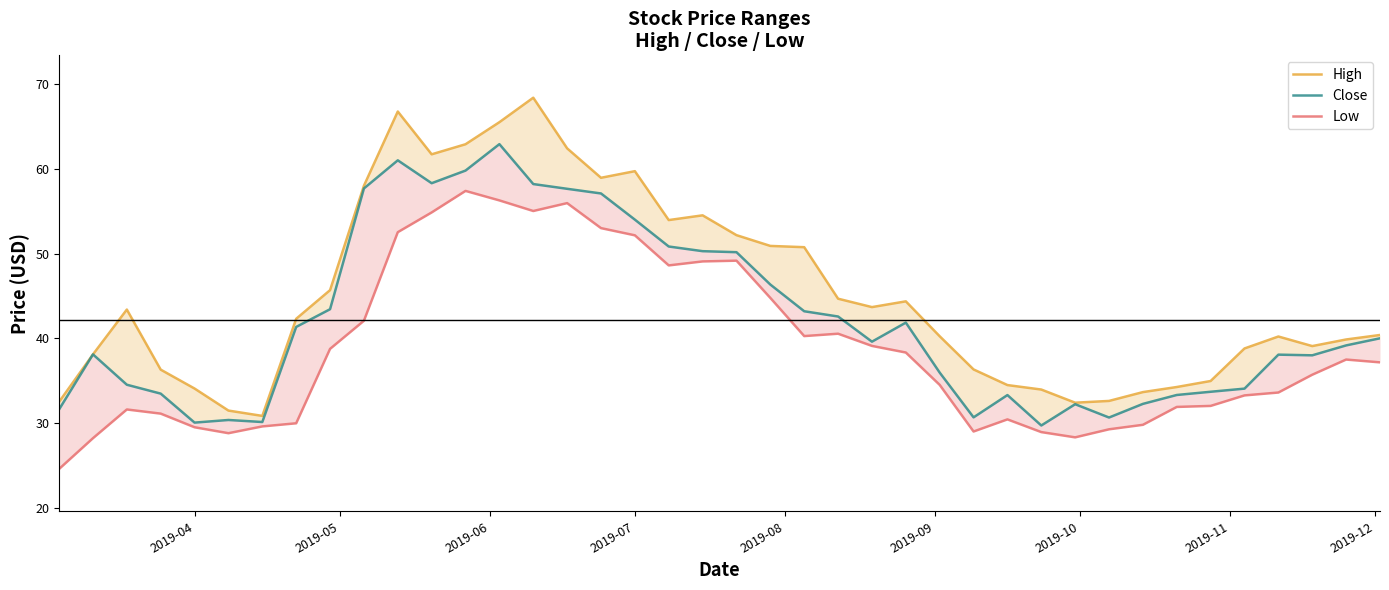

What is the average value of the Low series?

38.8